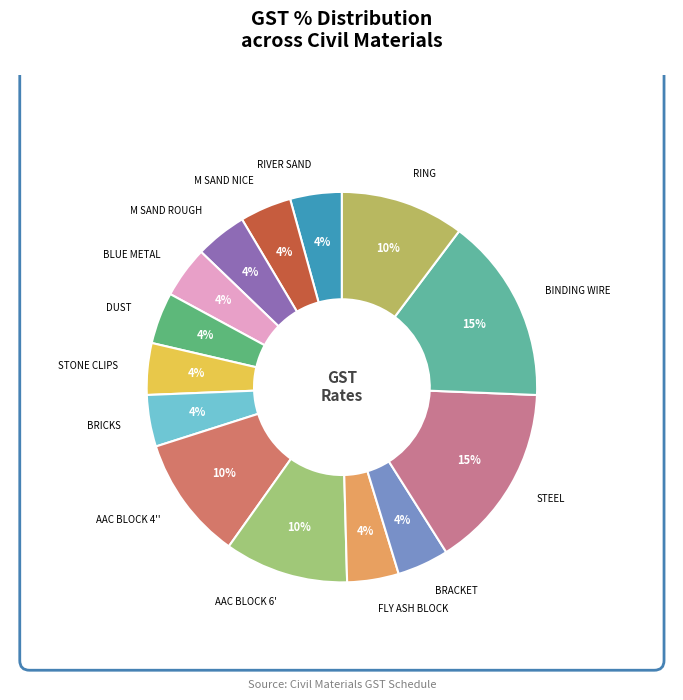

To the nearest percent, what is the average slice percentage?

7%